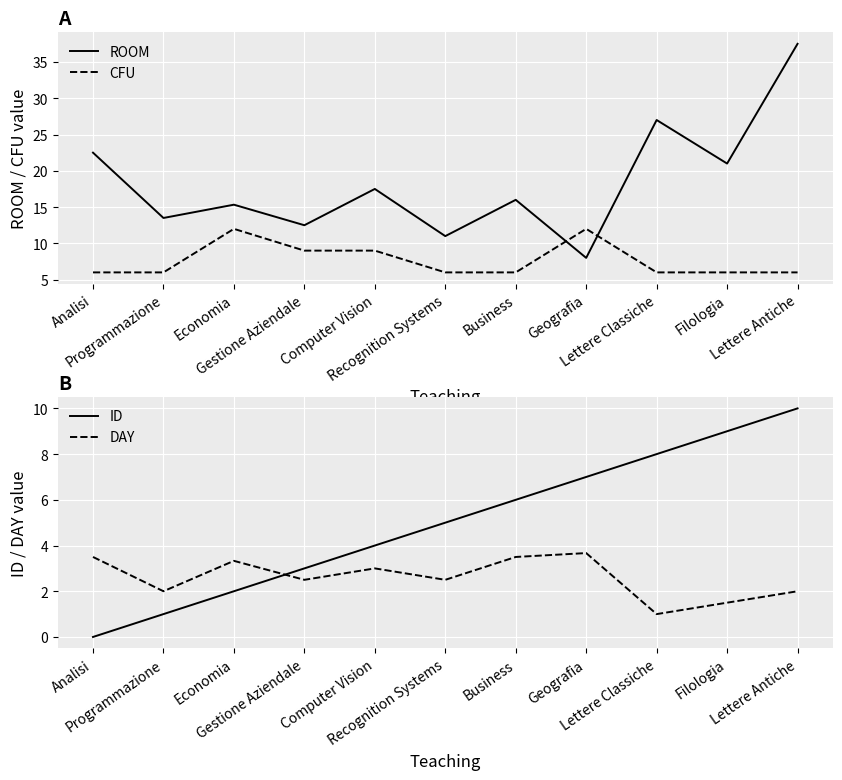

In CFU, how many points are higher than both neighbors (excluding endpoints)?

2